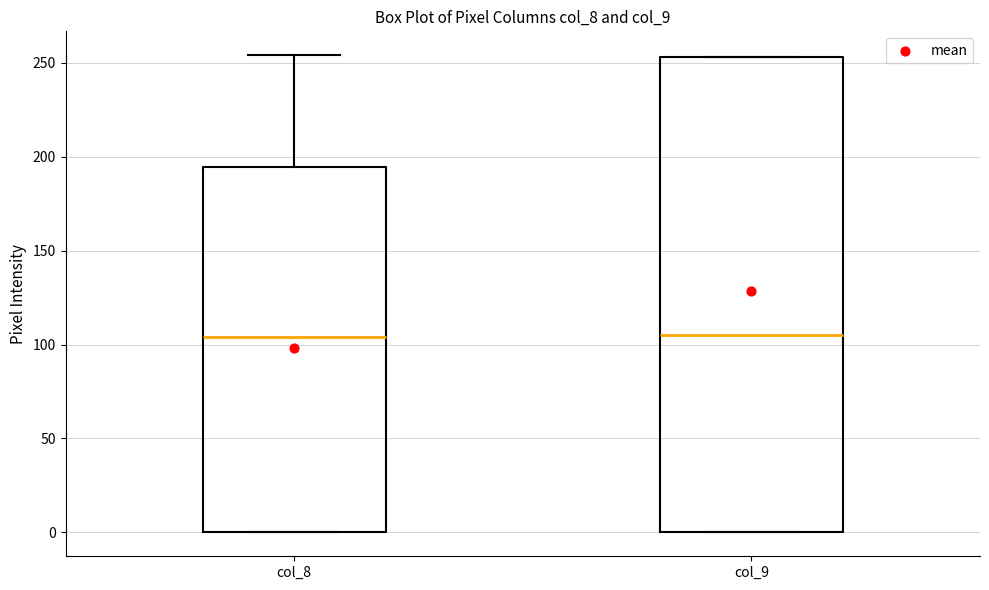

Reading left to right, read every box against the y-axis: the position of its median line, the range the box covers, and the ends of its whiskers. The values are not printed on the chart, so give them approximately, as read against the axis.

col_8: median 105, box 0 to 195, whiskers 0 to 255
col_9: median 105, box 0 to 255, whiskers 0 to 255